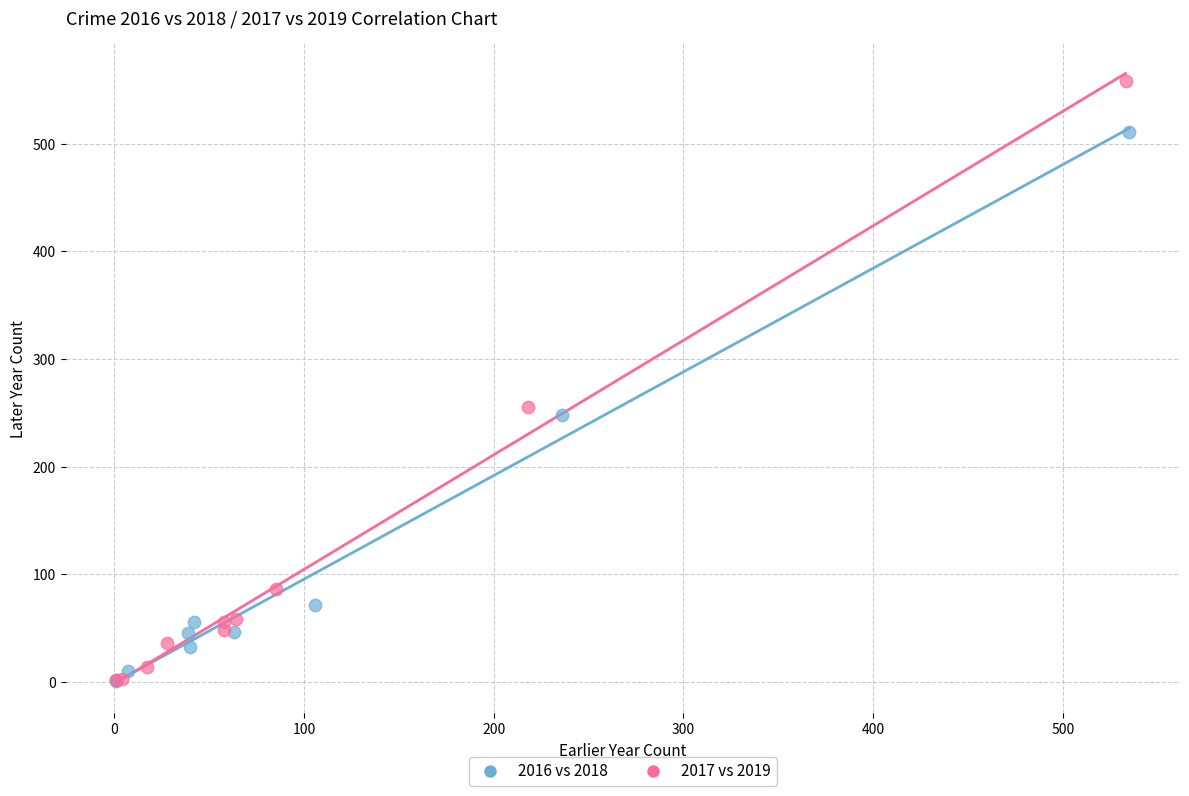

Which series contains the highest Y value?

2017 vs 2019